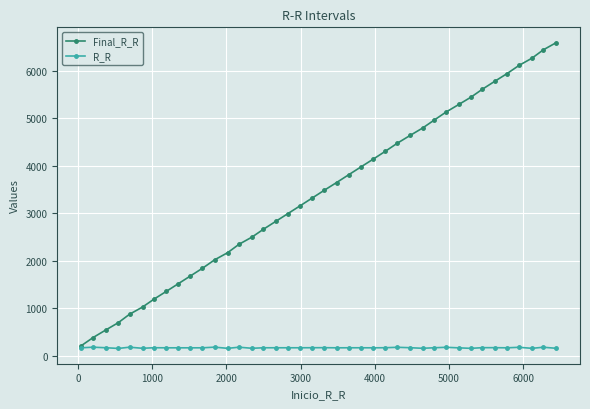

How many data points in Final_R_R are less than 3485?

20